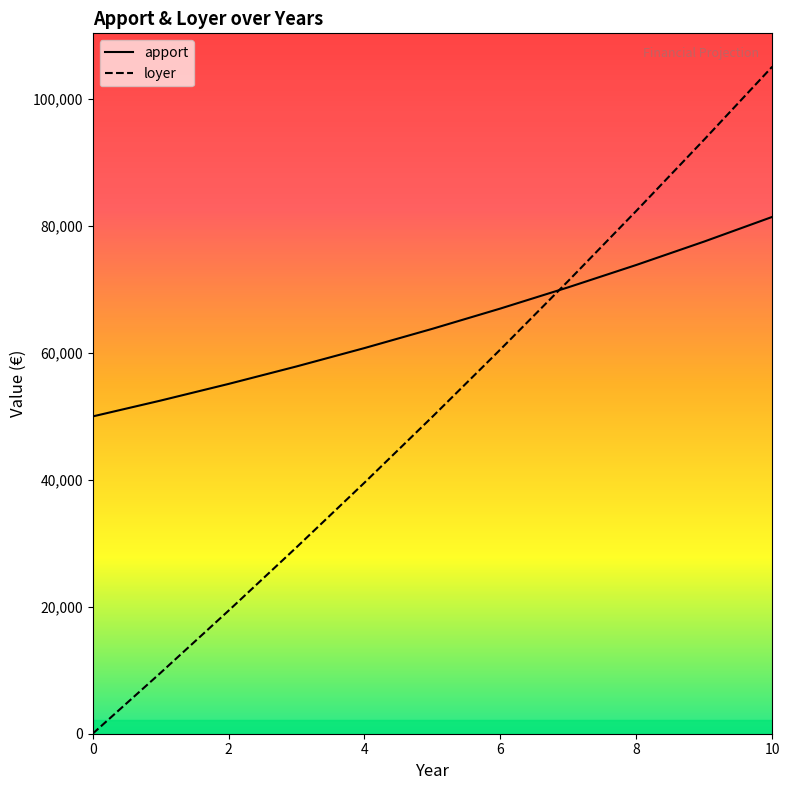

How many lines are shown in the chart?

2